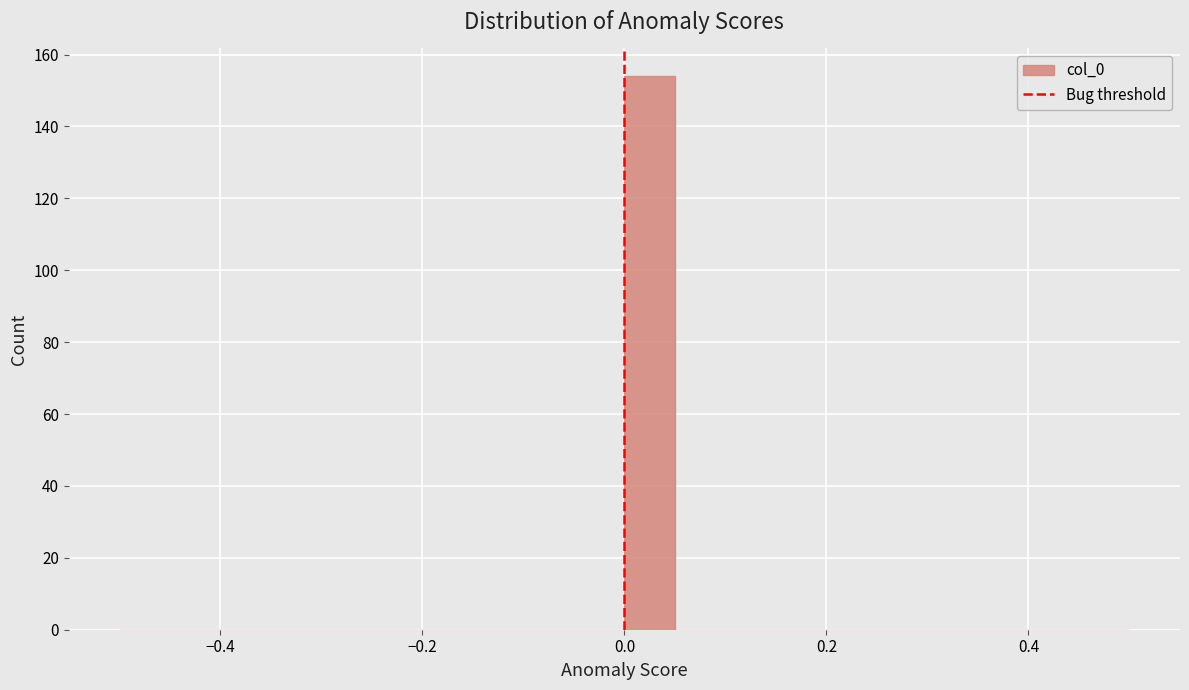

Read against the x-axis, roughly where is the centre of the tallest bar?

0.02